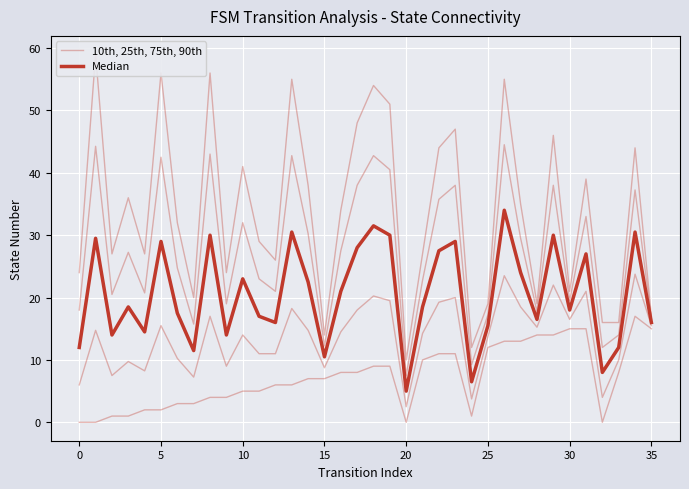

True or false: Median and 10th, 25th, 75th, 90th cross at least once.

False